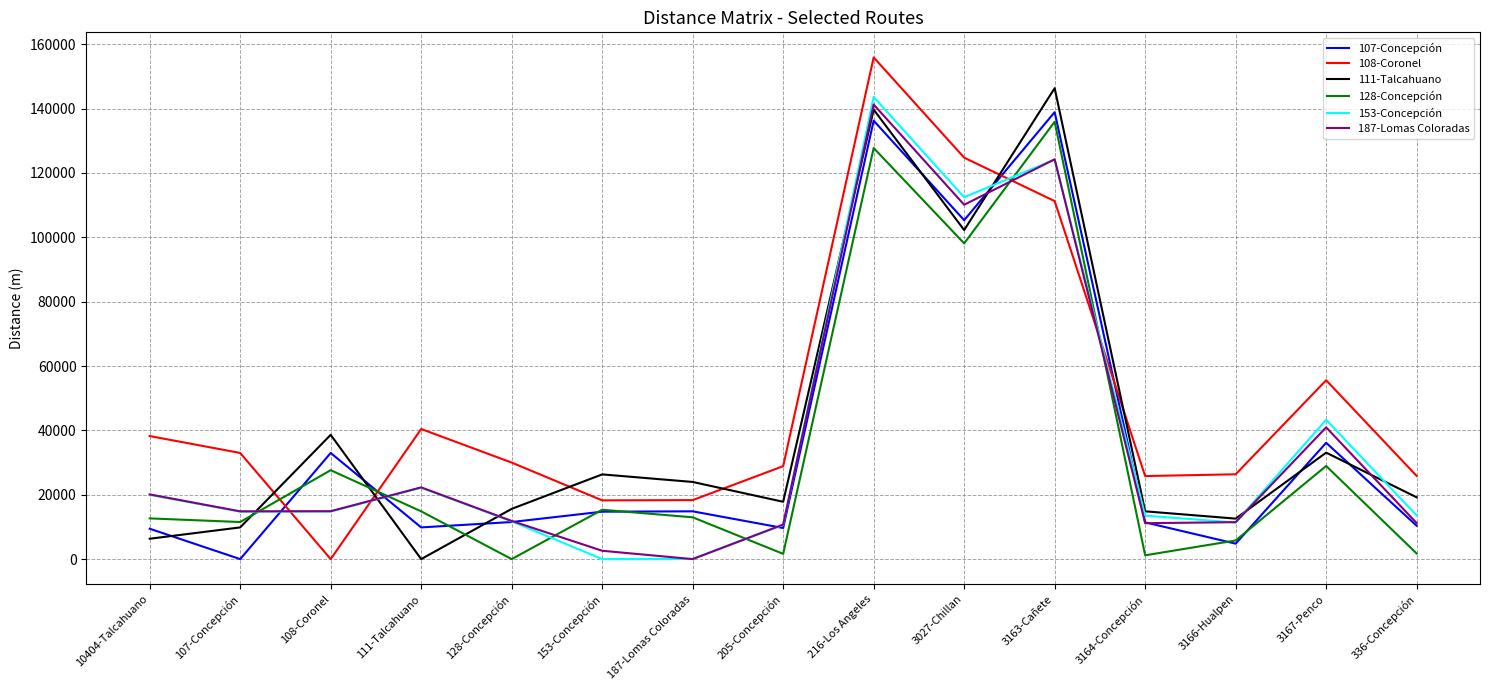

Which series ends up on top after the final intersection of 108-Coronel and 107-Concepción?

108-Coronel